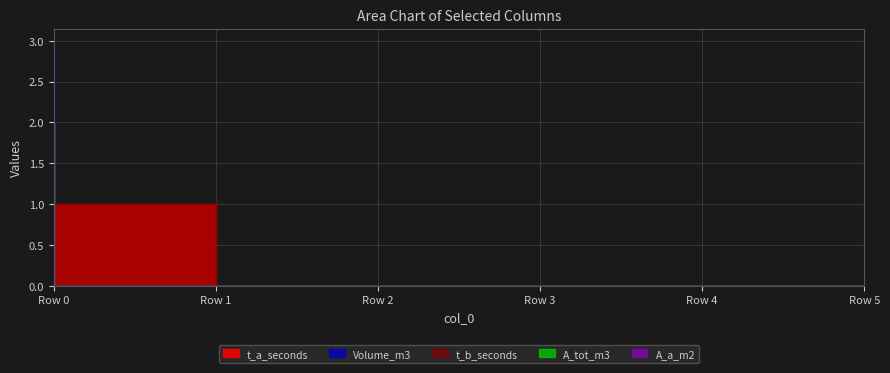

True or false: A_tot_m3 and Volume_m3 cross at least once.

False